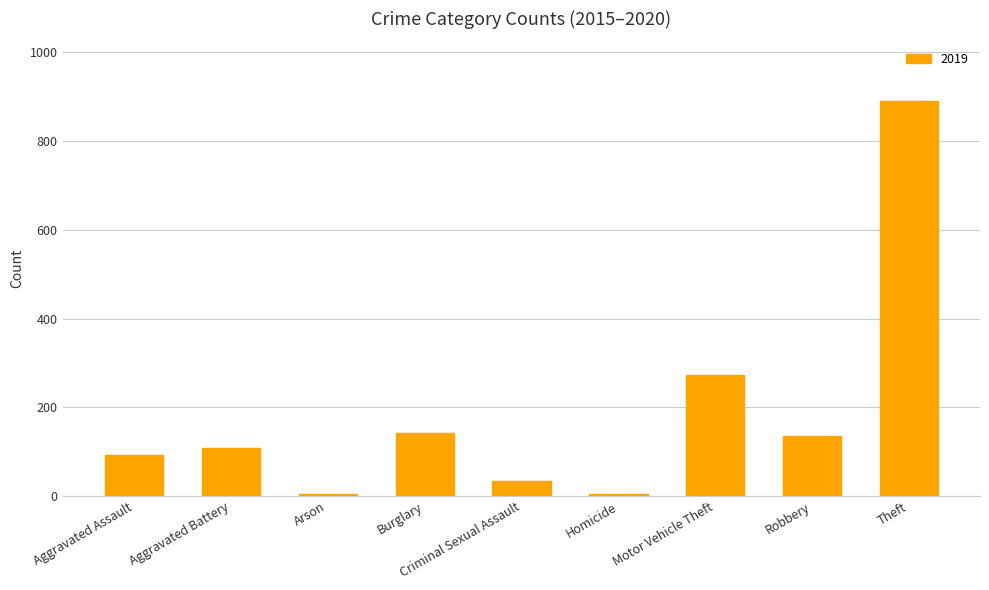

What is the sum of the values at Burglary and Robbery?

278